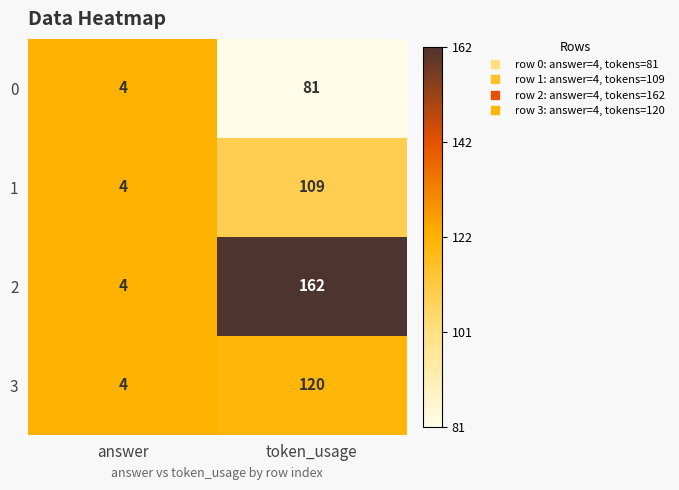

What is the greatest value displayed?

162